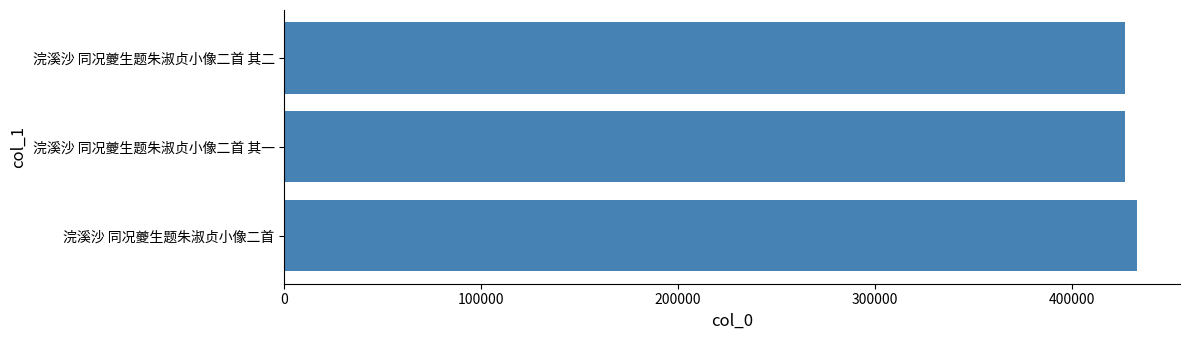

What is the greatest value displayed?

433363